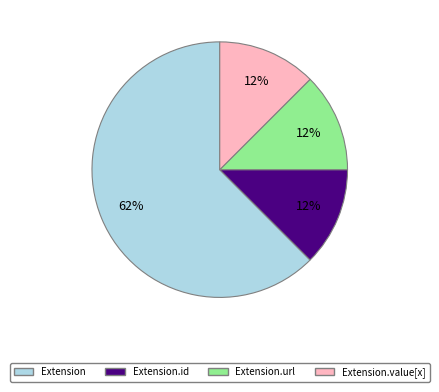

Is it true that Extension.id is 2% of the pie?

False